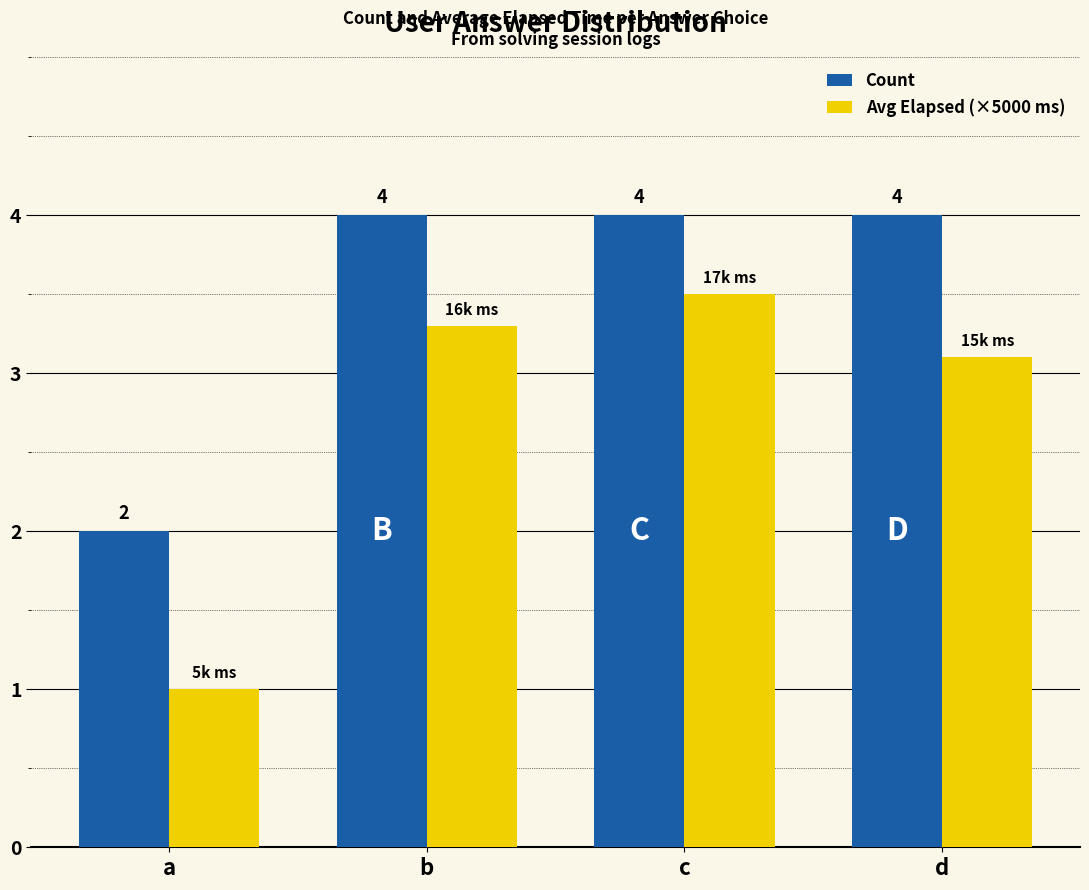

Rank the series by their average value, from lowest to highest.

Avg Elapsed (×5000 ms), Count